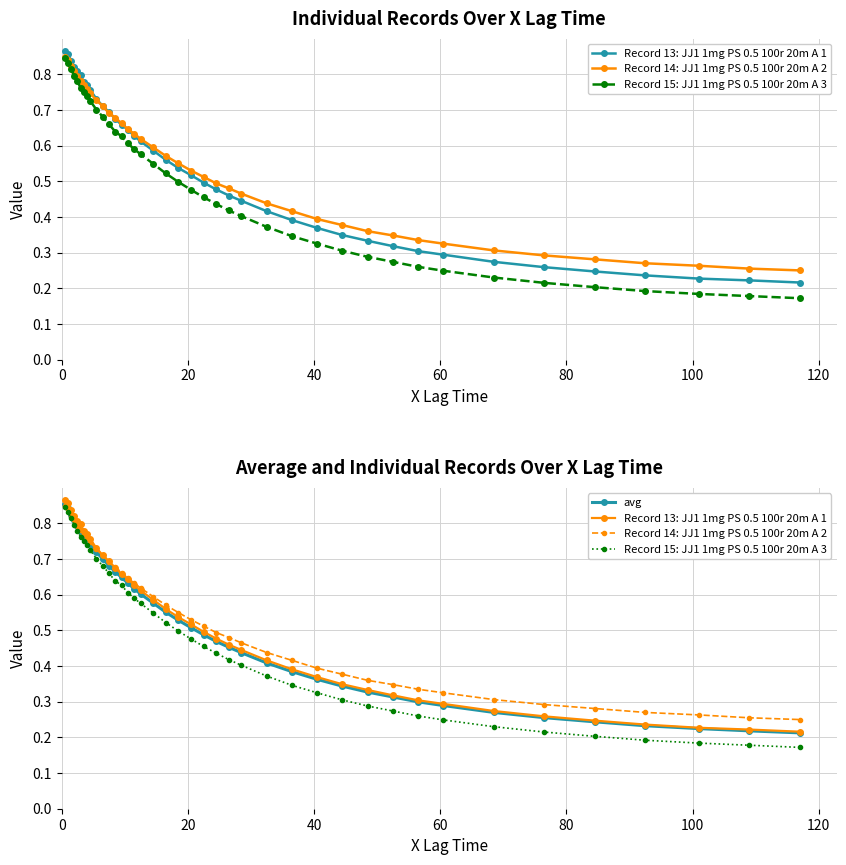

Reading left to right, list all the values displayed in this chart.

Record 13: JJ1 1mg PS 0.5 100r 20m A 1: 0.9	0.9	0.8	0.8	0.8	0.8	0.8	0.8	0.8	0.7	0.7	0.7	0.7	0.7	0.6	0.6	0.6	0.6	0.6	0.5	0.5	0.5	0.5	0.5	0.4	0.4	0.4	0.4	0.3	0.3	0.3	0.3	0.3	0.3	0.3	0.2	0.2	0.2	0.2	0.2
Record 14: JJ1 1mg PS 0.5 100r 20m A 2: 0.8	0.8	0.8	0.8	0.8	0.8	0.8	0.8	0.7	0.7	0.7	0.7	0.7	0.7	0.6	0.6	0.6	0.6	0.6	0.6	0.5	0.5	0.5	0.5	0.5	0.4	0.4	0.4	0.4	0.4	0.3	0.3	0.3	0.3	0.3	0.3	0.3	0.3	0.3	0.2
Record 15: JJ1 1mg PS 0.5 100r 20m A 3: 0.8	0.8	0.8	0.8	0.8	0.8	0.8	0.7	0.7	0.7	0.7	0.7	0.6	0.6	0.6	0.6	0.6	0.5	0.5	0.5	0.5	0.5	0.4	0.4	0.4	0.4	0.3	0.3	0.3	0.3	0.3	0.3	0.2	0.2	0.2	0.2	0.2	0.2	0.2	0.2
avg: 0.9	0.8	0.8	0.8	0.8	0.8	0.8	0.8	0.7	0.7	0.7	0.7	0.7	0.6	0.6	0.6	0.6	0.6	0.6	0.5	0.5	0.5	0.5	0.5	0.4	0.4	0.4	0.4	0.3	0.3	0.3	0.3	0.3	0.3	0.3	0.2	0.2	0.2	0.2	0.2